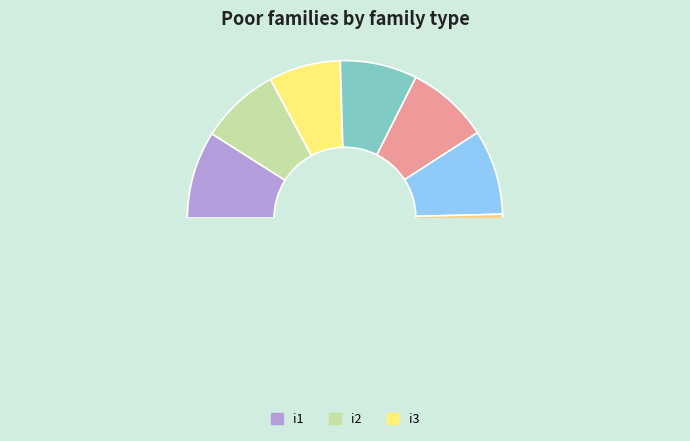

Which has a higher value, i5 or i9?

i9